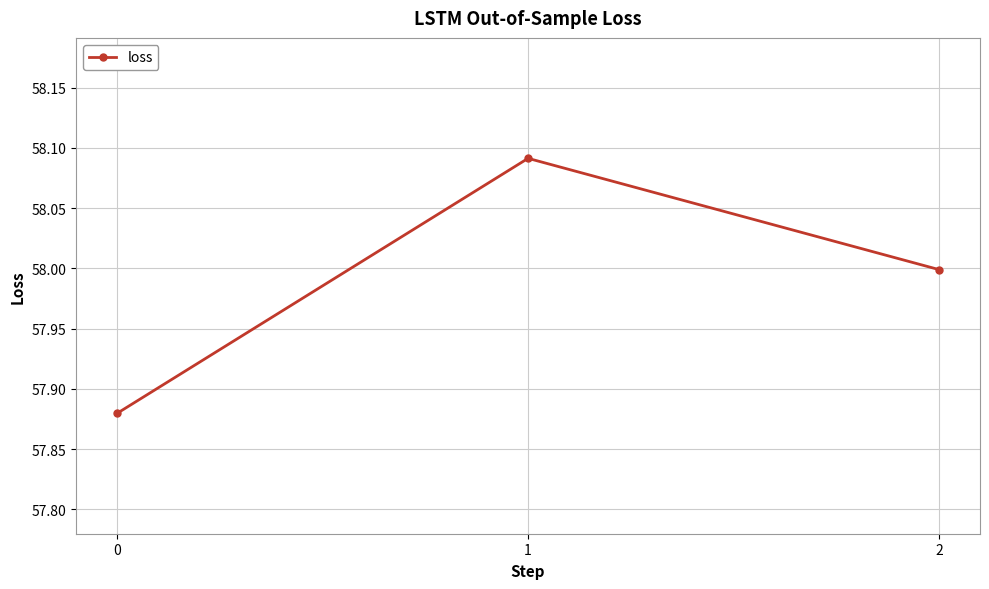

Which has a higher value, 0 or 2?

2